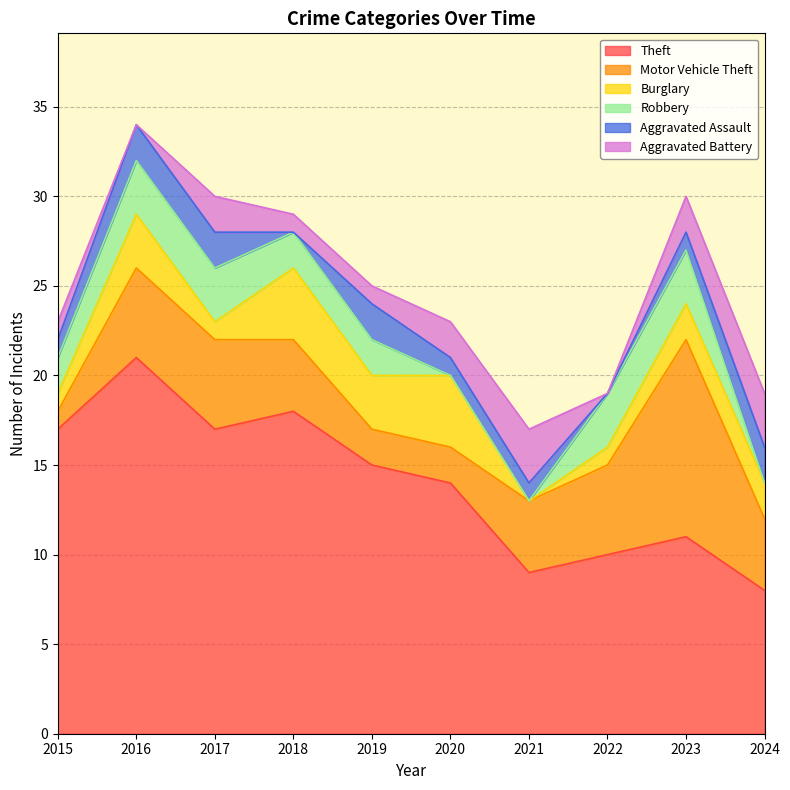

True or false: Aggravated Battery has a value of 4 at 2024.

False